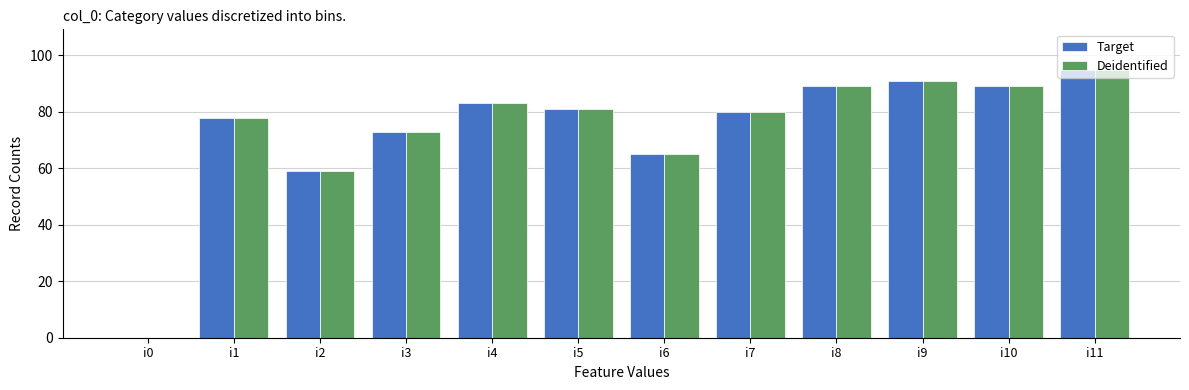

What is the total value across all series at i4?

166